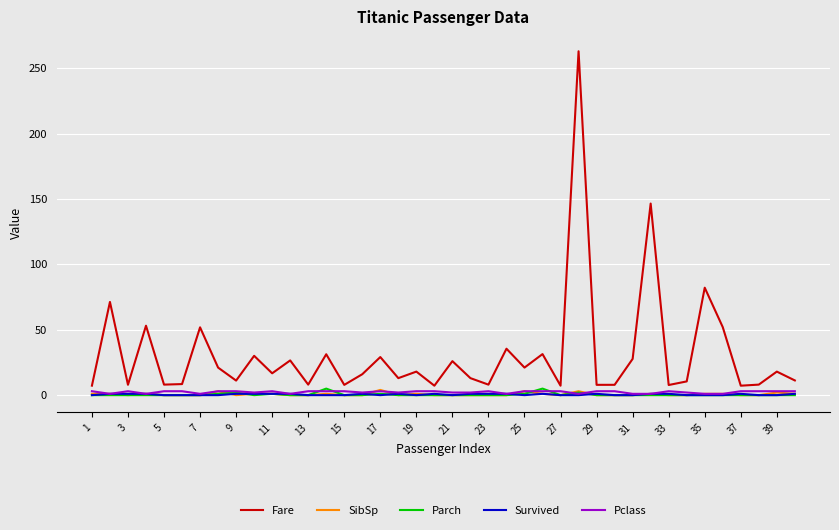

True or false: Fare and Parch intersect in this chart.

False